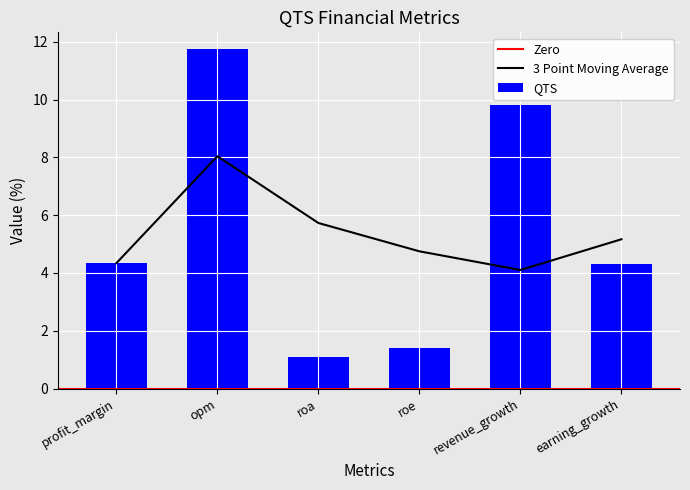

What is the difference between the maximum and minimum values?

10.6